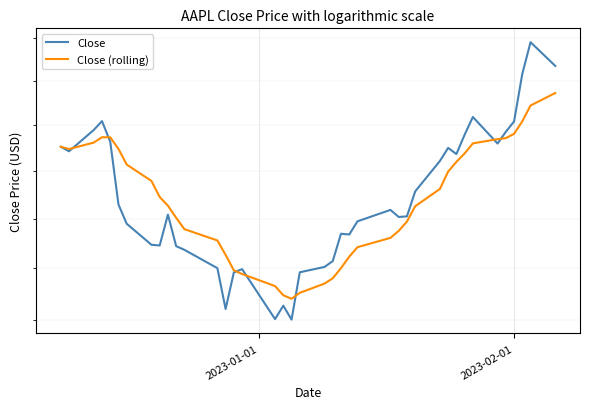

What is the average value of the Close series?

137.2